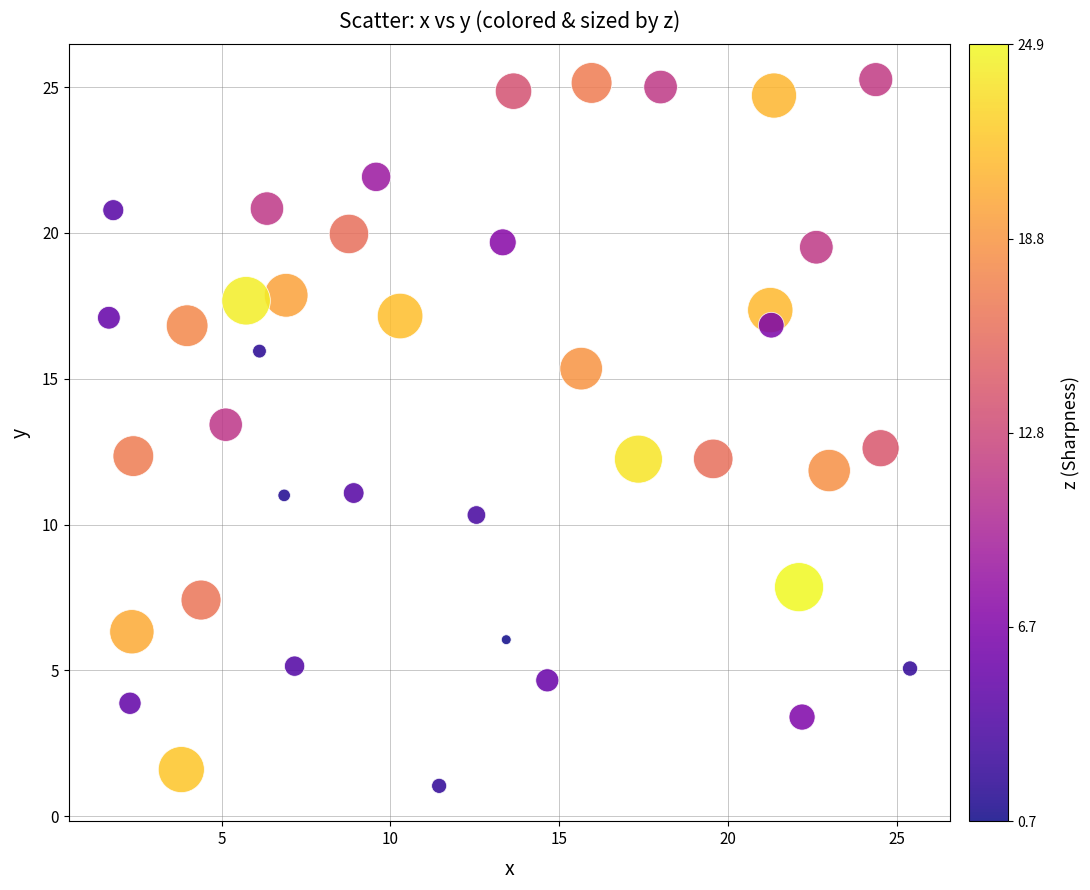

What is the range of Y values (max minus min)?

24.2